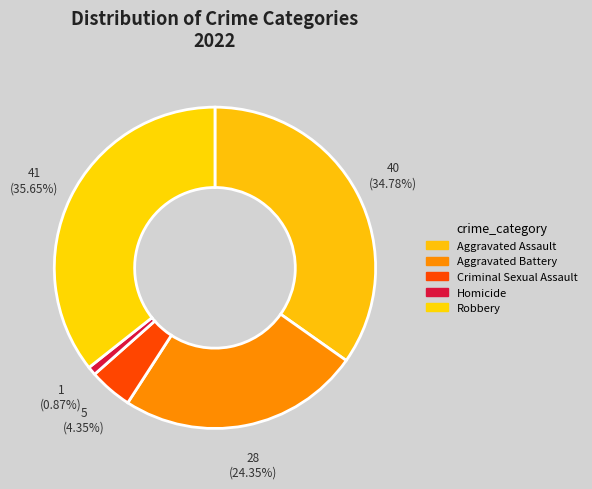

What is the smallest slice in the pie chart?

Homicide